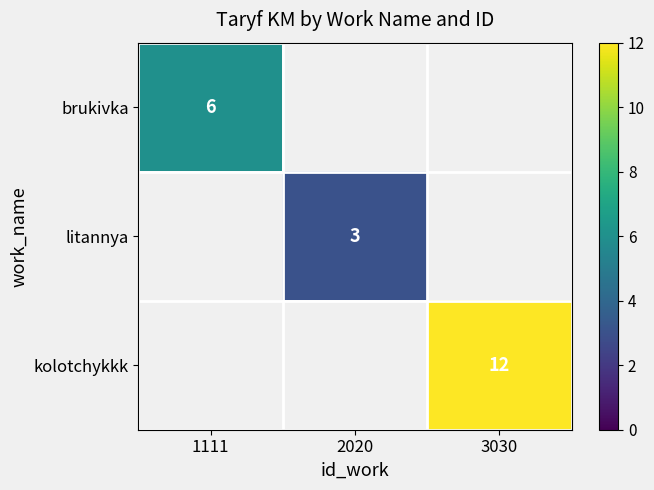

Is the value of brukivka at 1111 greater than the value of kolotchykkk at 3030?

No